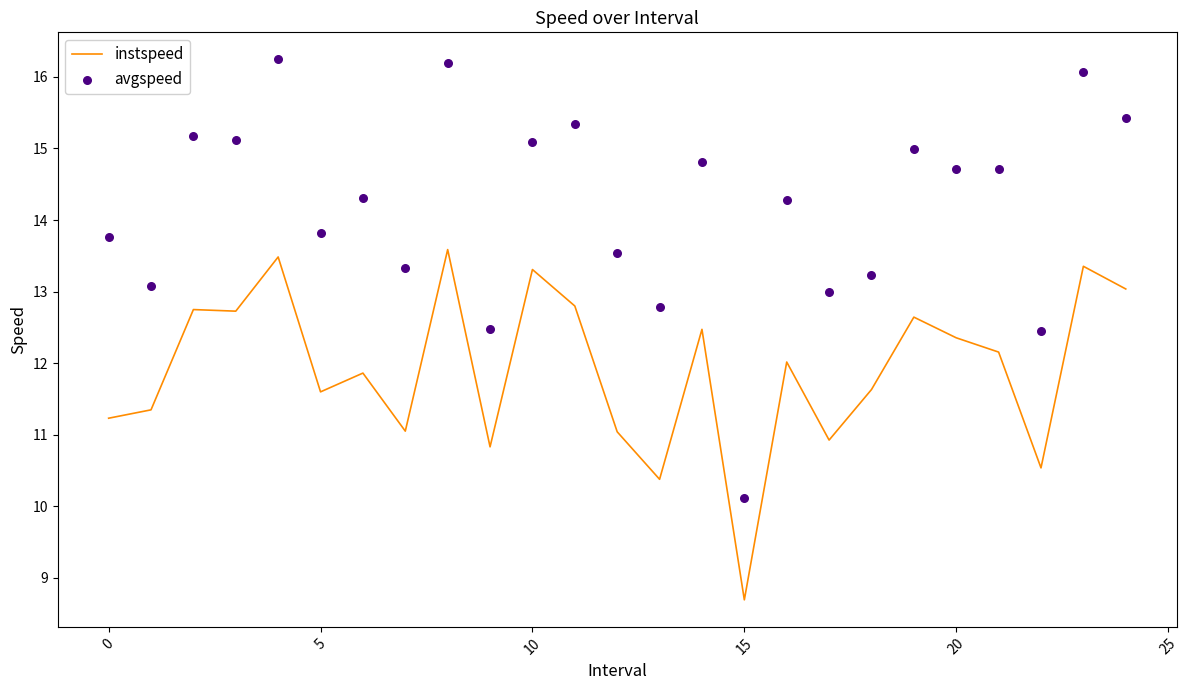

At how many categories does at least one series exceed 11?

24